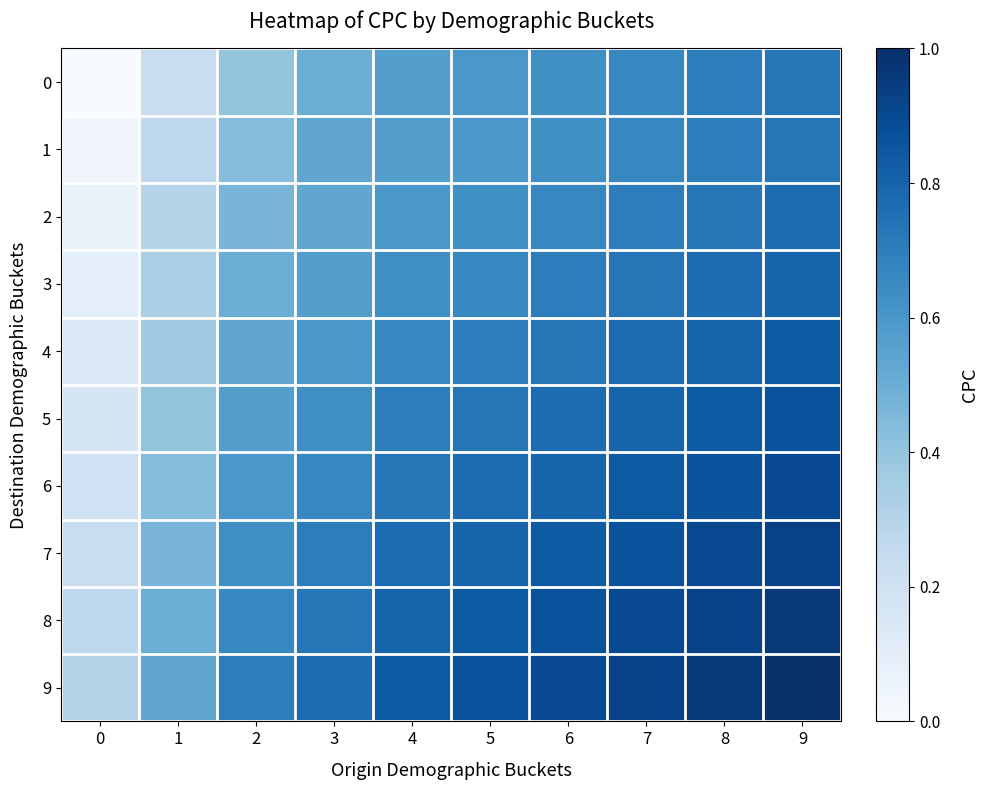

What is the spread (max minus min) of values at 6?

0.3